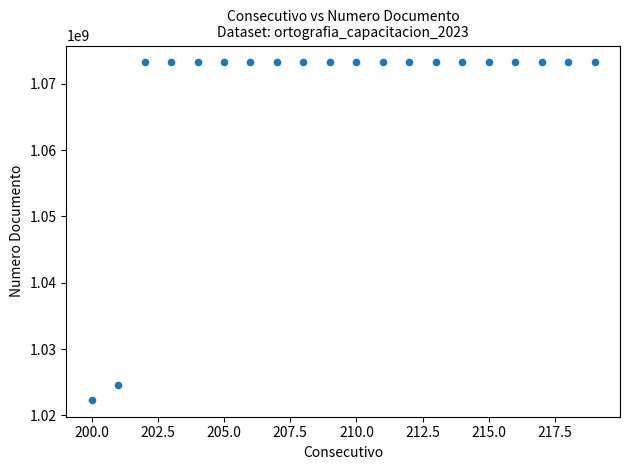

What is the range of X values (max minus min)?

19